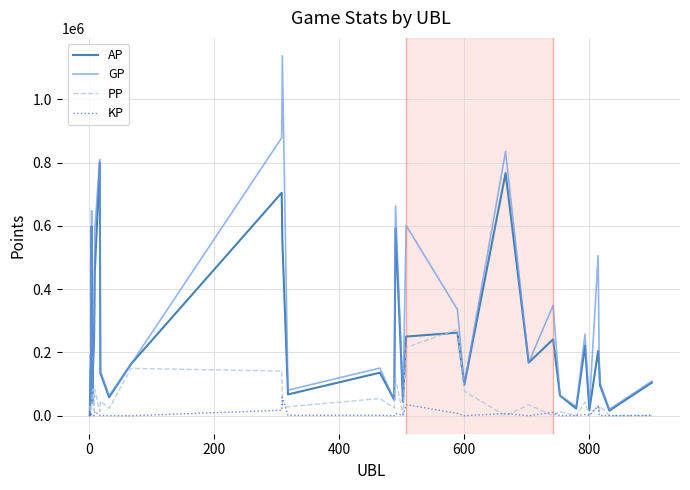

True or false: GP and PP intersect in this chart.

True